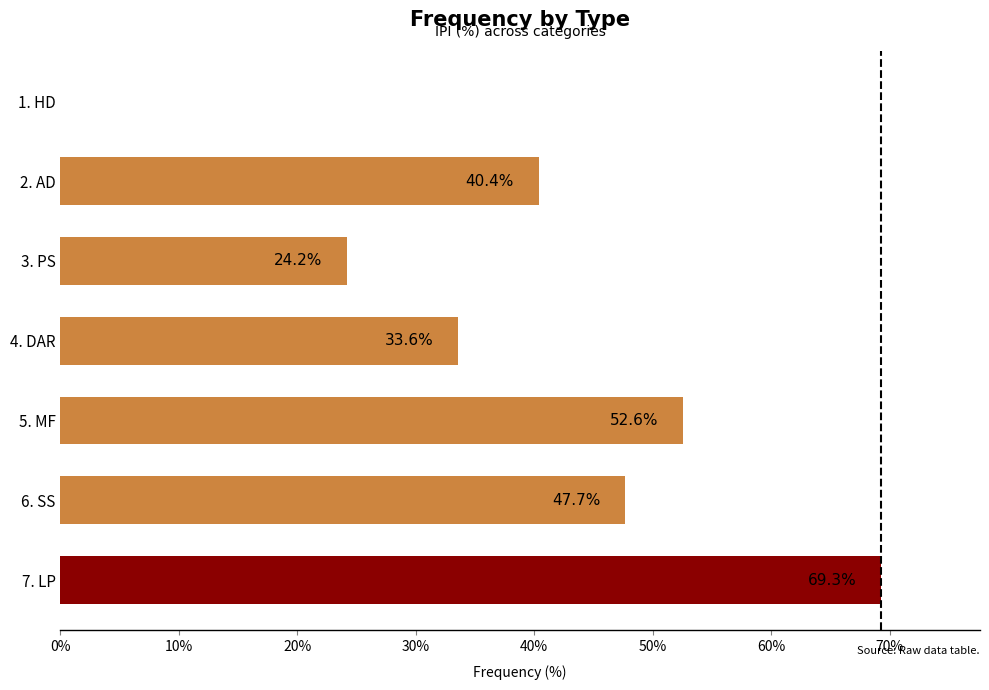

Which has a higher value, 5. MF or 2. AD?

5. MF